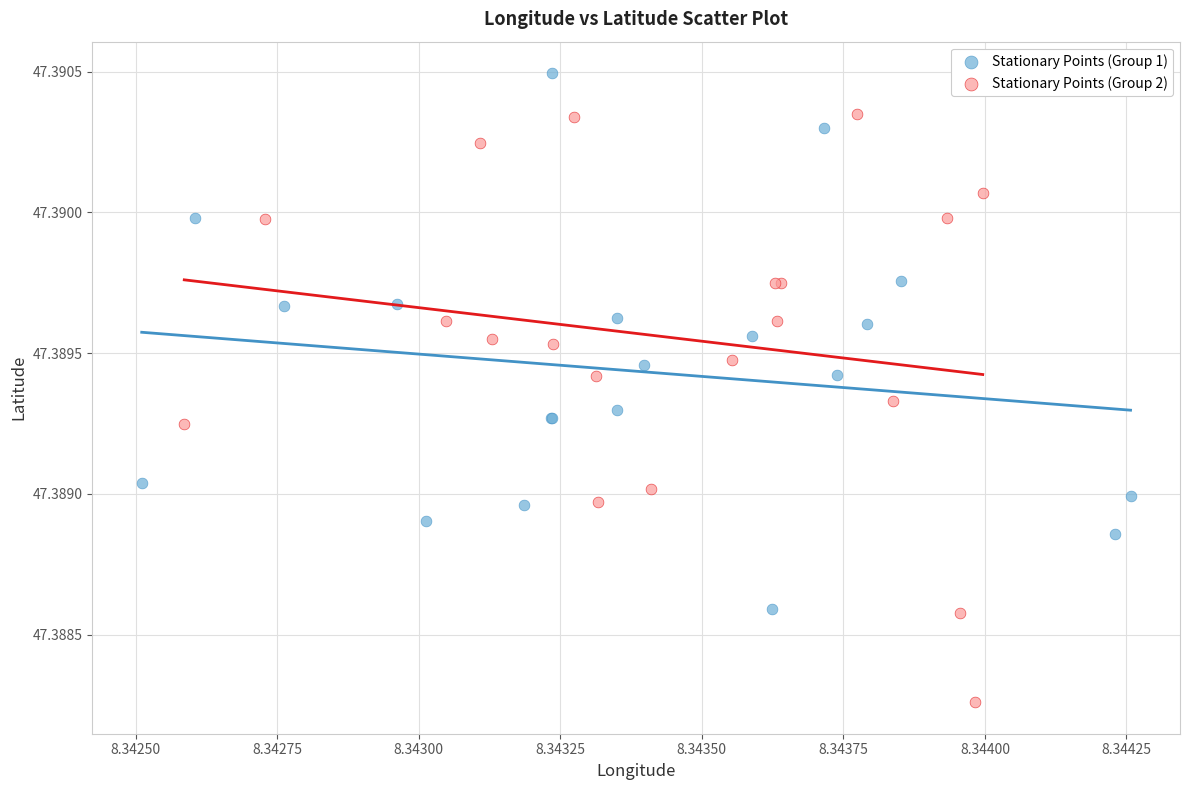

What are all the series names shown in the legend?

Stationary Points (Group 1), Stationary Points (Group 2)